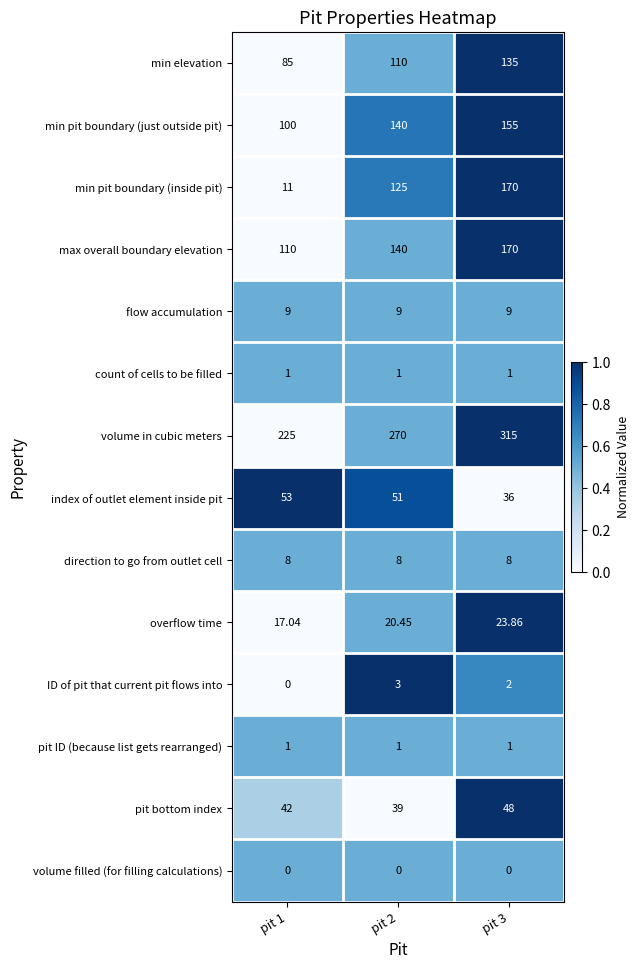

What is the spread (max minus min) of values at pit 2?

270.0